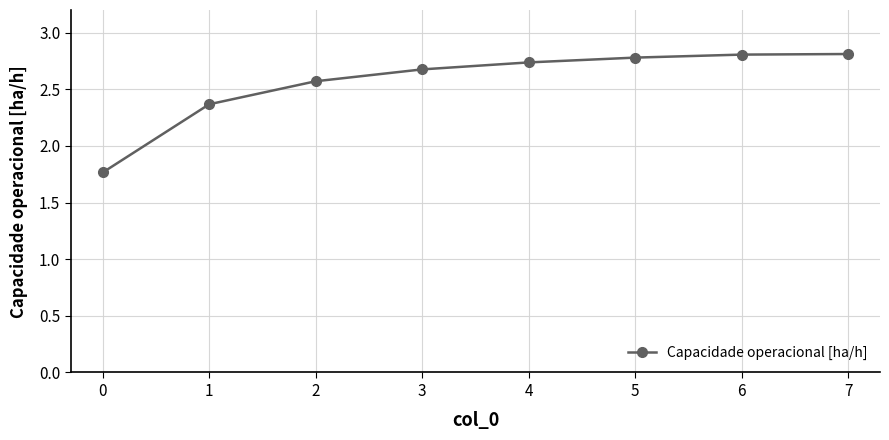

What is the maximum value shown in the chart?

2.8